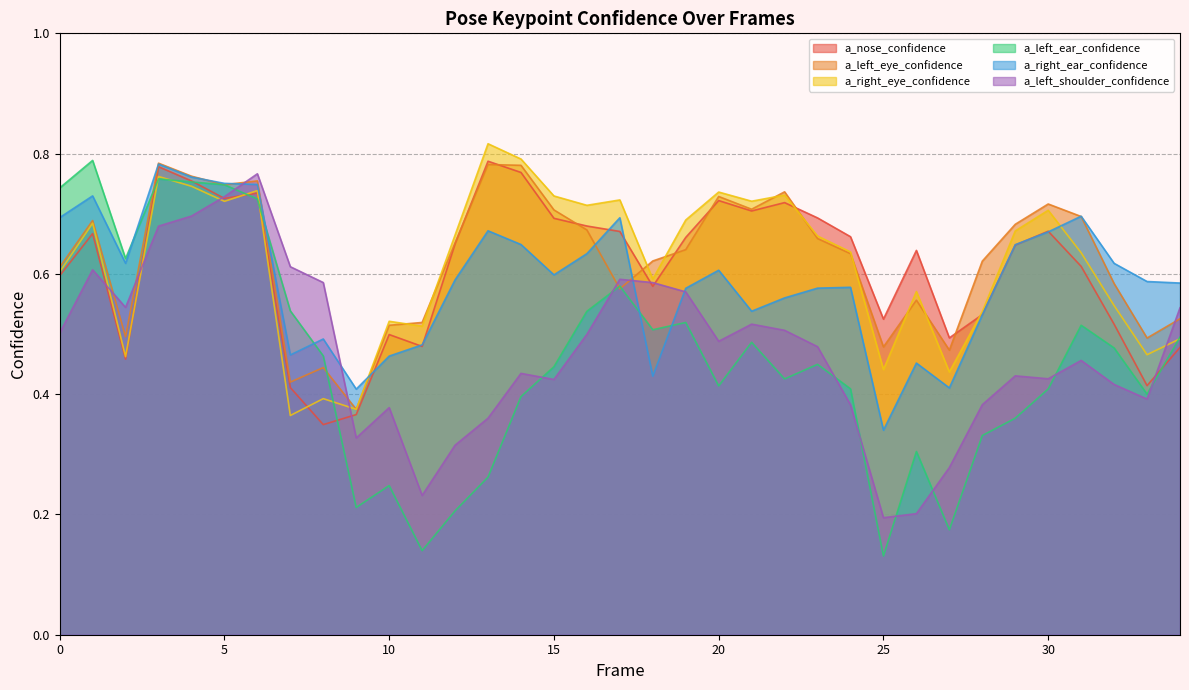

Does the chart have visible grid lines?

Yes